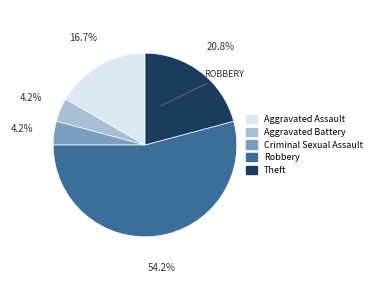

Is there any slice that represents more than half of the pie?

Yes